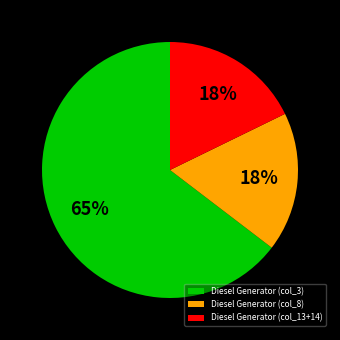

Is the sum of Diesel Generator (col_13+14) and Diesel Generator (col_3) greater than half?

Yes